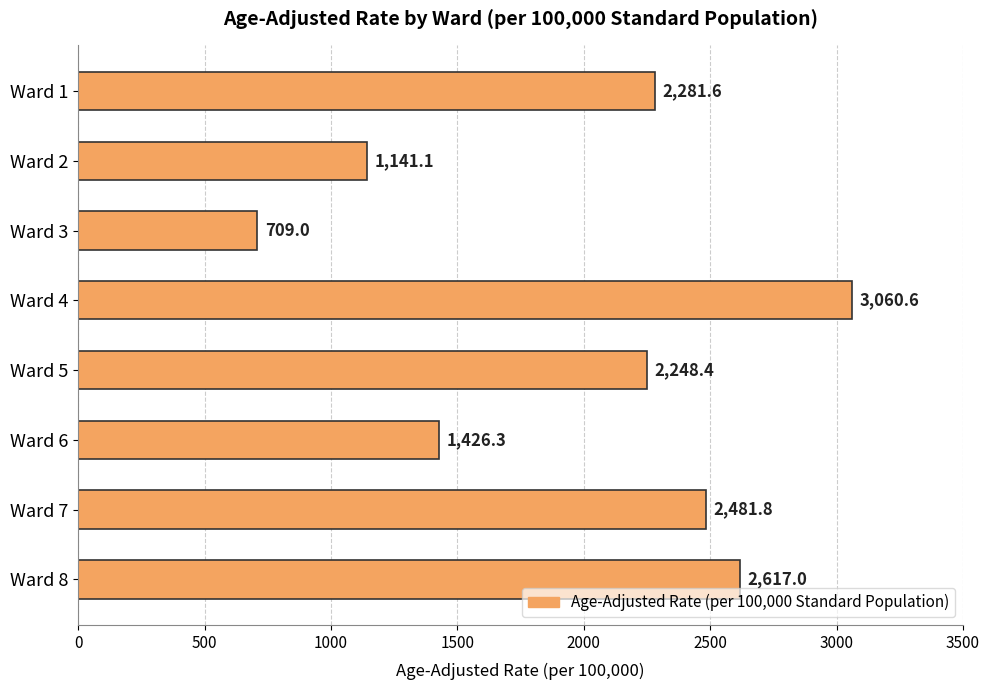

The value at Ward 3 is 709.0. True or false?

True